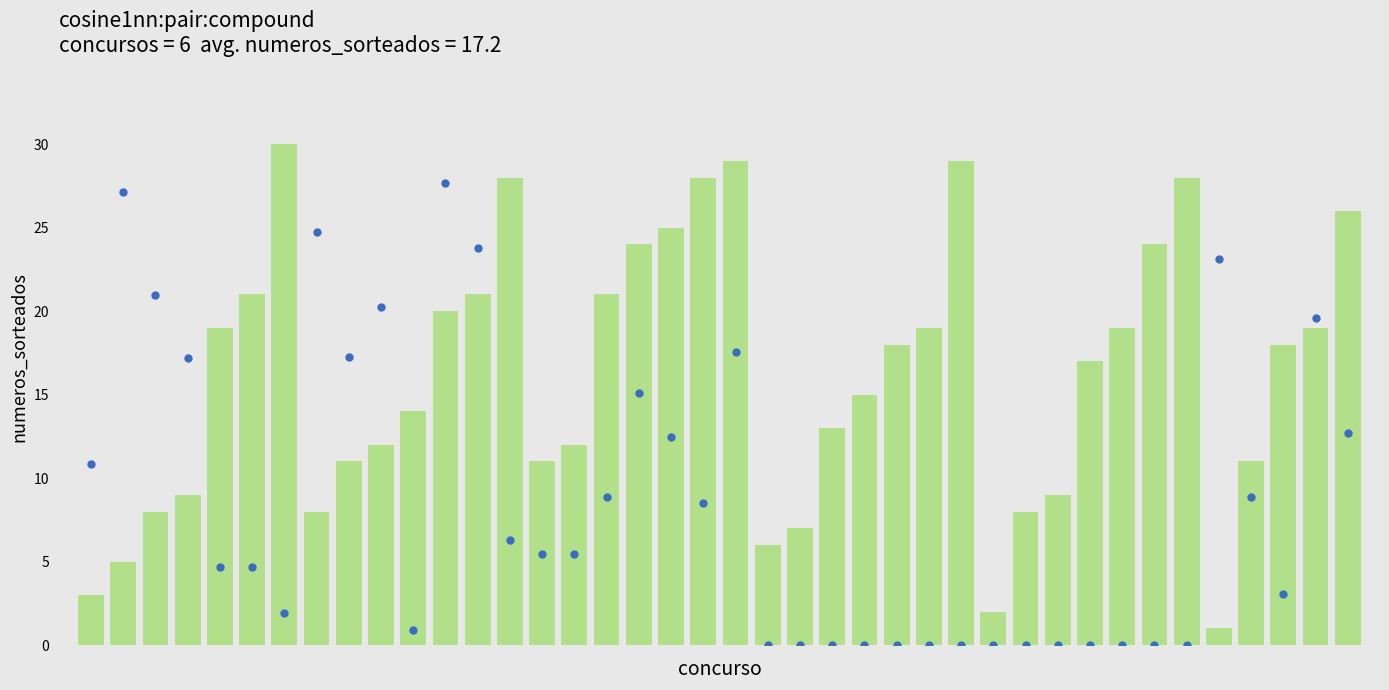

Which series contains the lowest Y value?

houve_ganhador